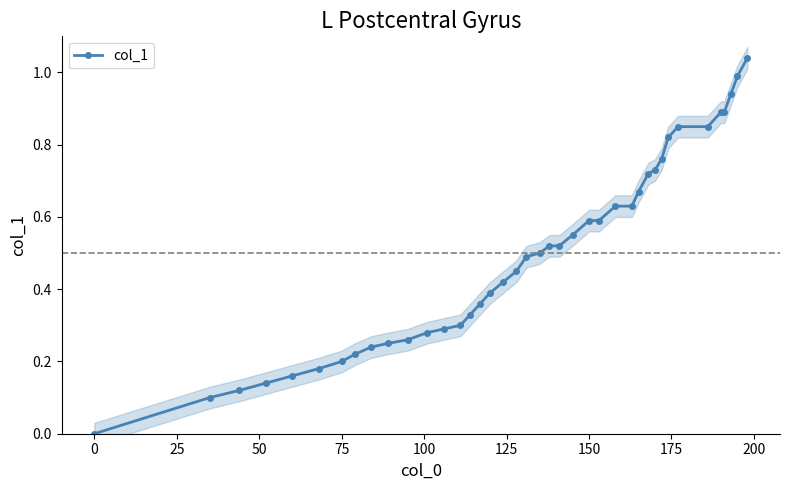

The value at 12 is 0.1. True or false?

False